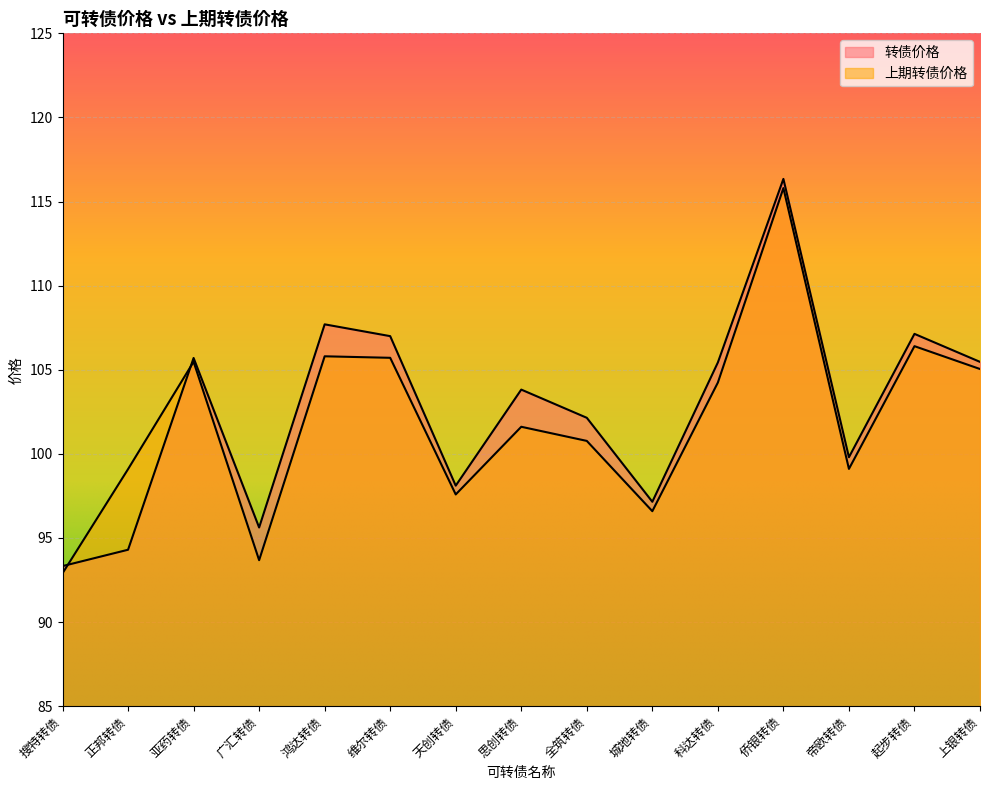

What is the sum of the 上期转债价格 values at 天创转债 and 帝欧转债?

196.7